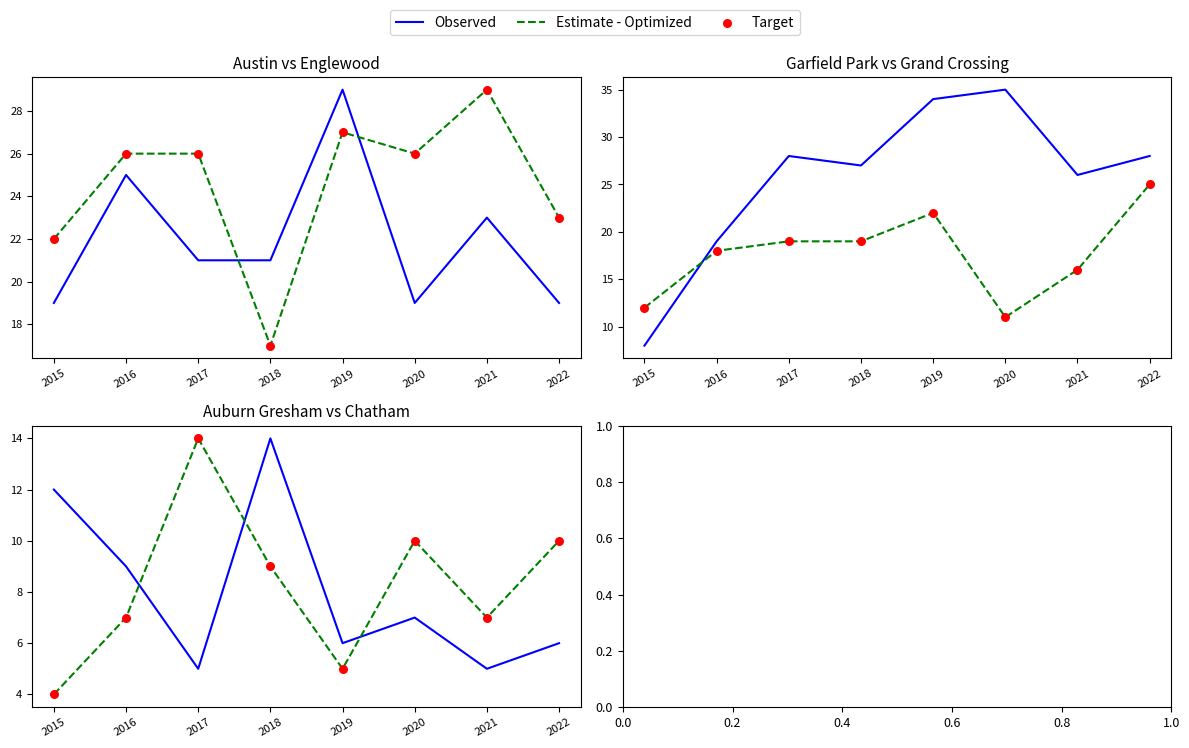

Which series has the largest Y range (max minus min)?

Estimate - Optimized